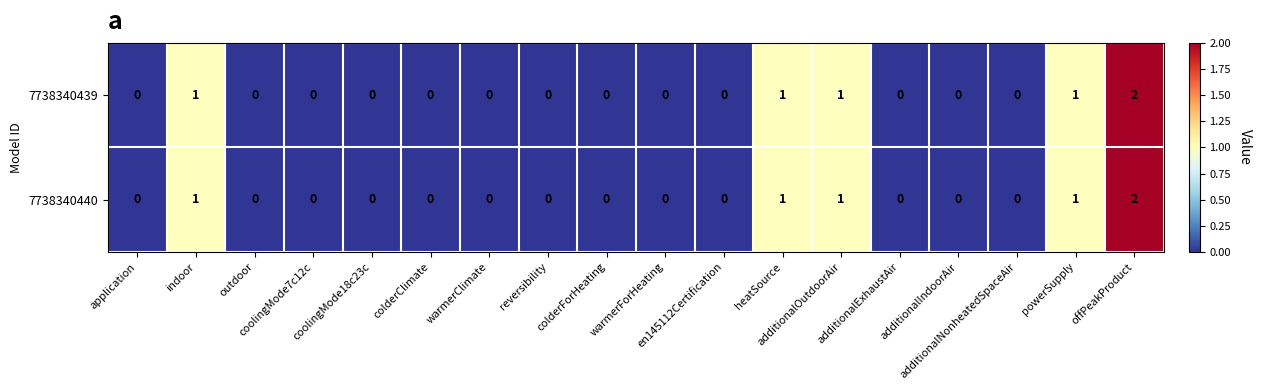

How many 7738340439 values are between 0 and 1?

17